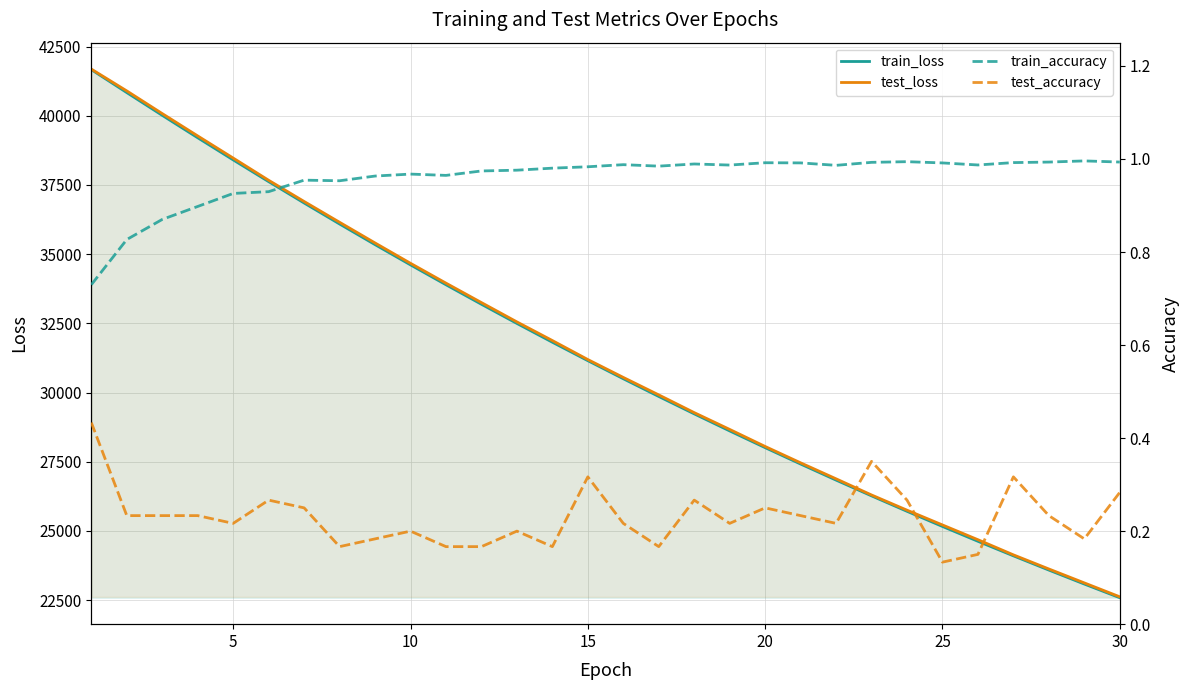

What is the highest value of the test_loss series?

41684.1